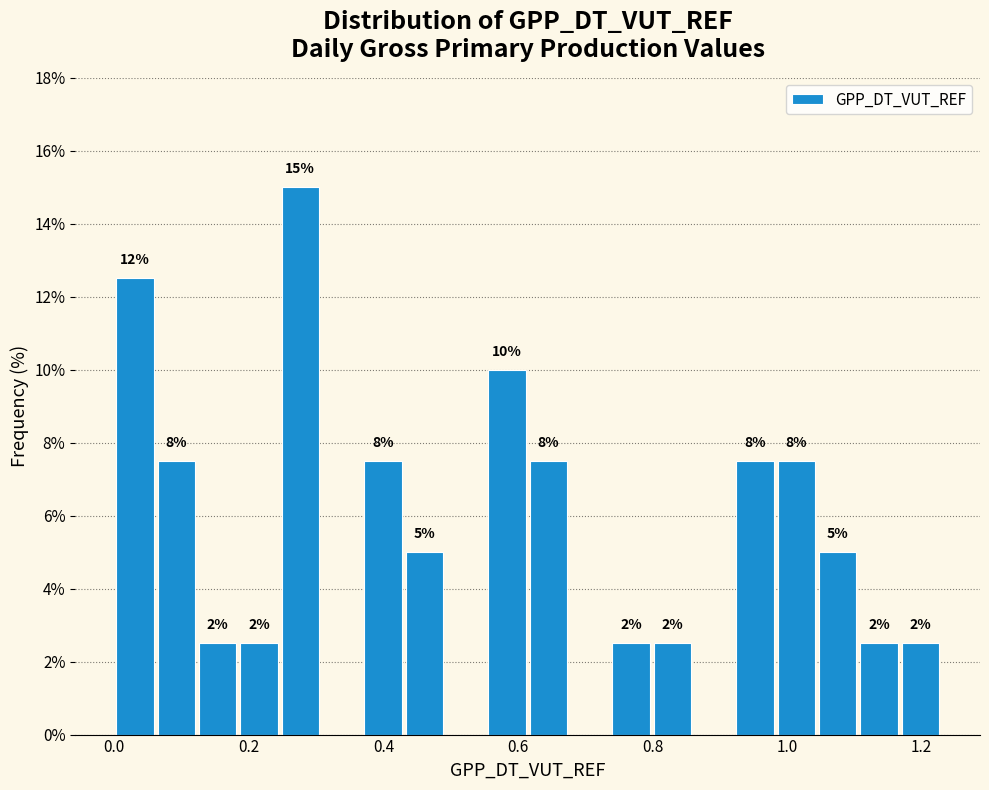

Read against the x-axis, roughly where is the centre of the tallest bar?

0.28